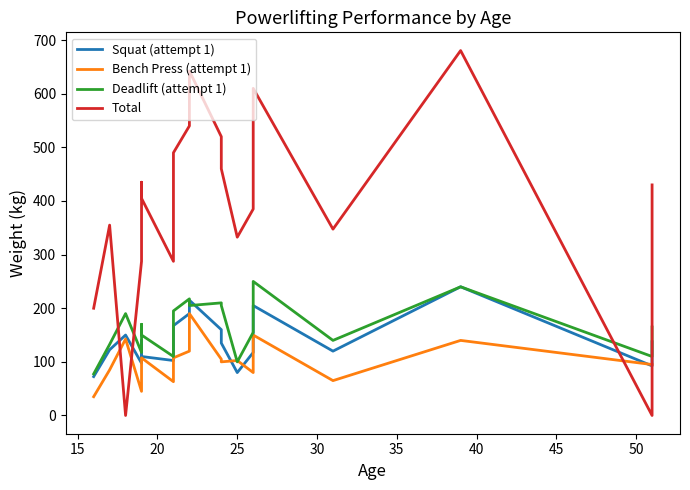

Count the number of data series in this chart.

4